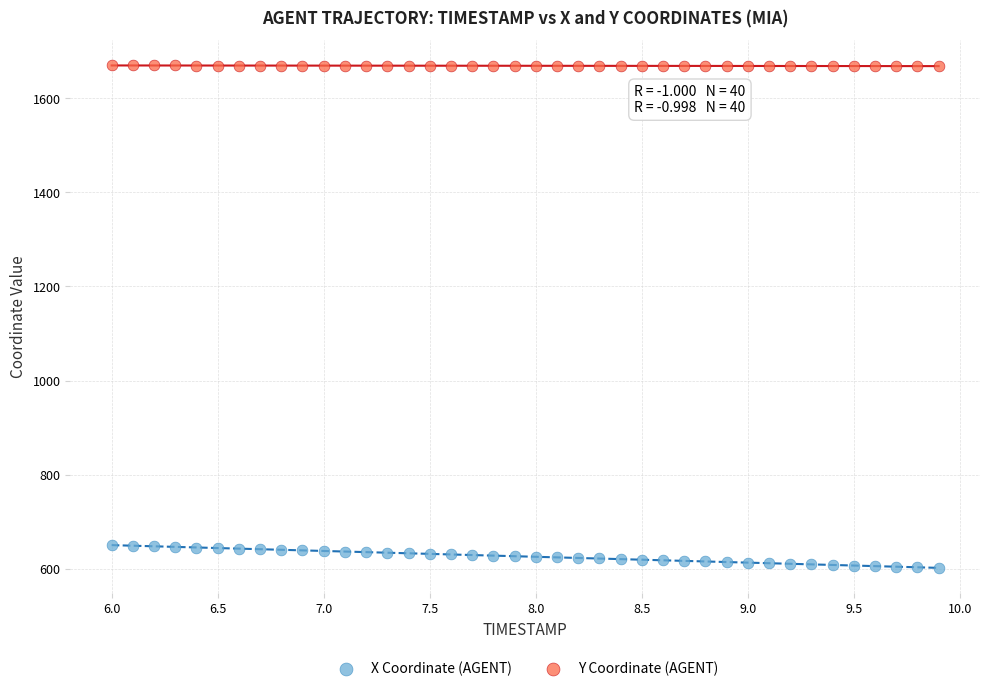

What is the X range (max minus min) for the scatter plot?

3.9